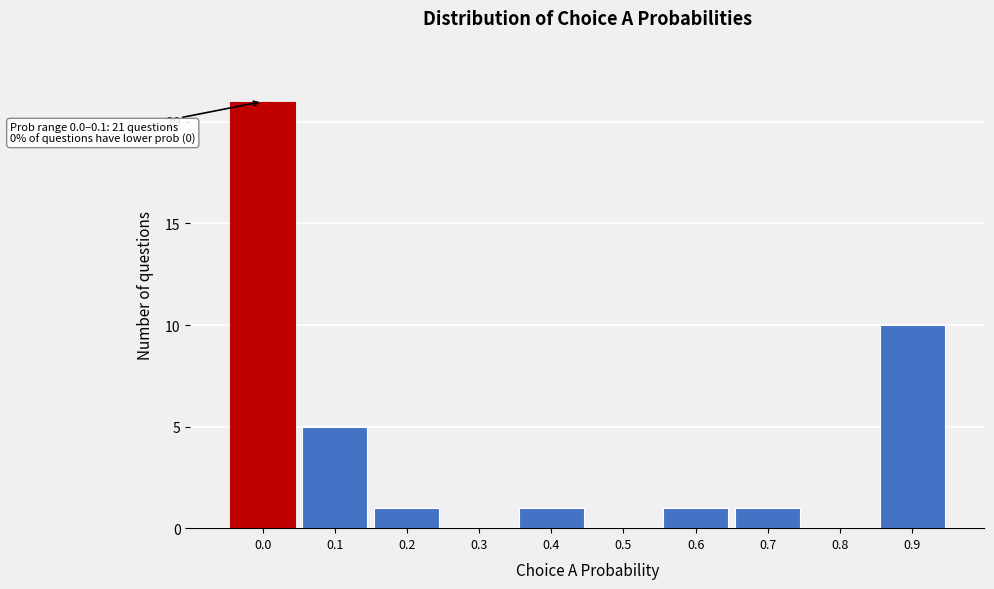

Reading left to right, transcribe all the data shown in this chart.

0.0=21	0.1=5	0.2=1	0.3=0	0.4=1	0.5=0	0.6=1	0.7=1	0.8=0	0.9=10